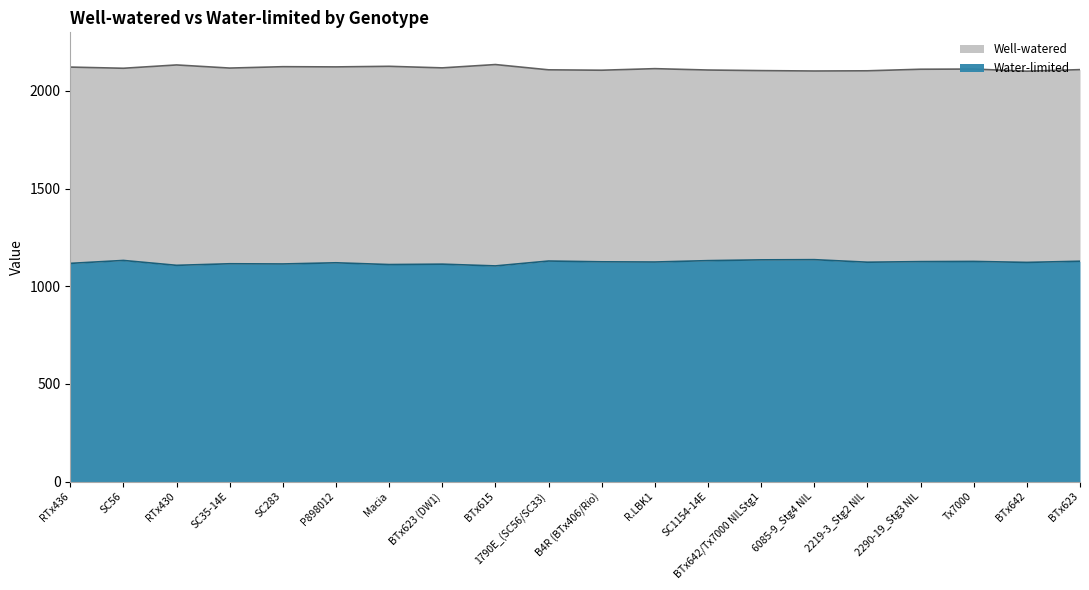

What are all the series names shown in the legend?

Well-watered, Water-limited